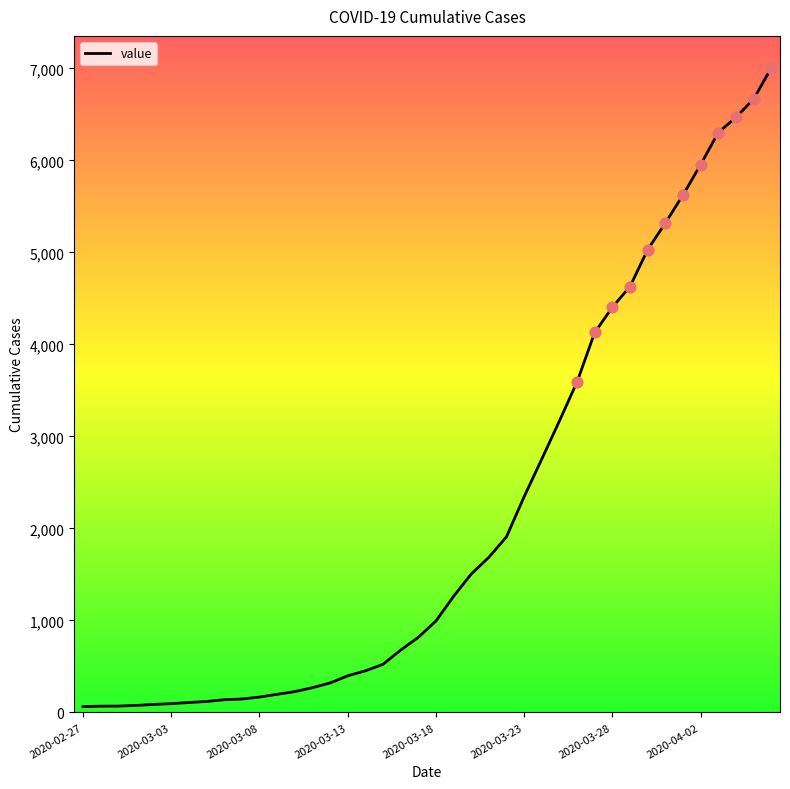

What is the maximum value shown in the chart?

7004